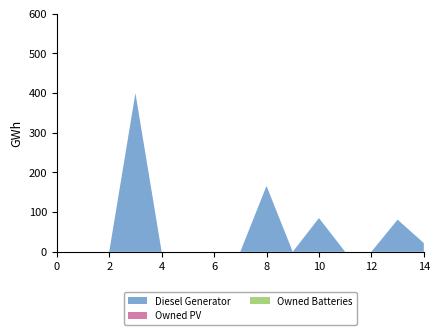

Reading right to left, transcribe all the data shown in this chart.

Diesel Generator: 14=22	13=81	12=0	11=0	10=85	9=0	8=166	7=0	6=0	5=0	4=0	3=400	2=0	1=0	0=0
Owned PV: 14=0	13=0	12=0	11=0	10=0	9=0	8=0	7=0	6=0	5=0	4=0	3=0	2=0	1=0	0=0
Owned Batteries: 14=0	13=0	12=0	11=0	10=0	9=0	8=0	7=0	6=0	5=0	4=0	3=0	2=0	1=0	0=0